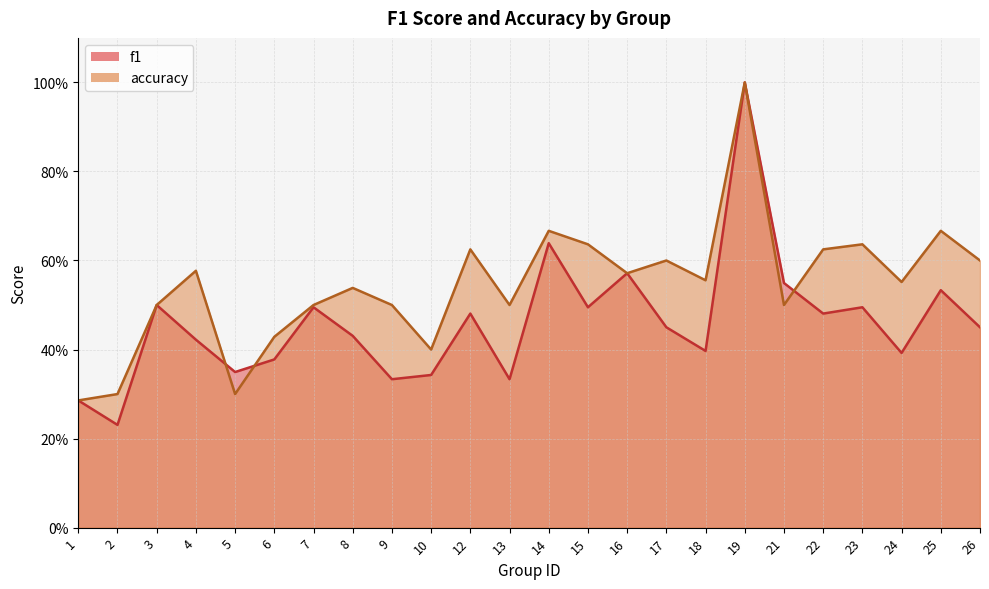

How many intersections are there between f1 and accuracy?

3